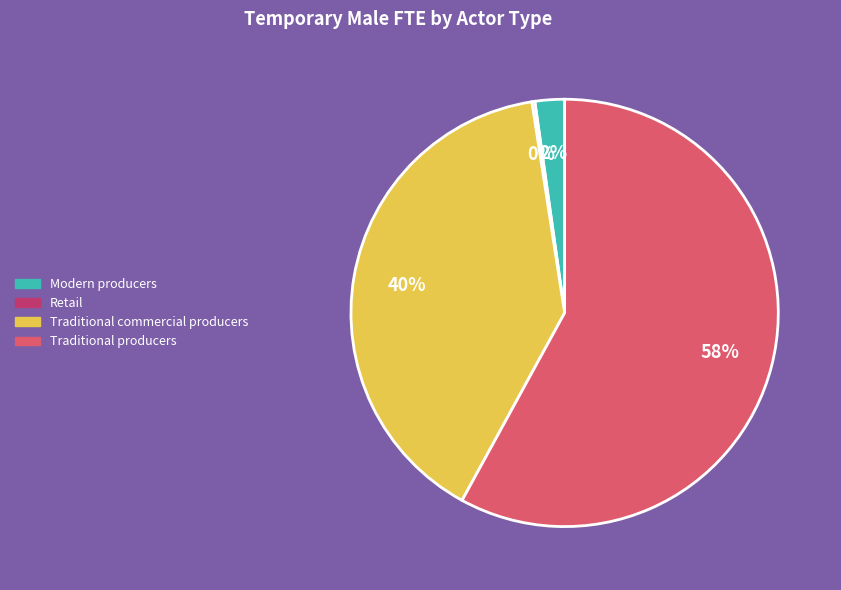

True or false: Traditional commercial producers accounts for 40% of the total.

True